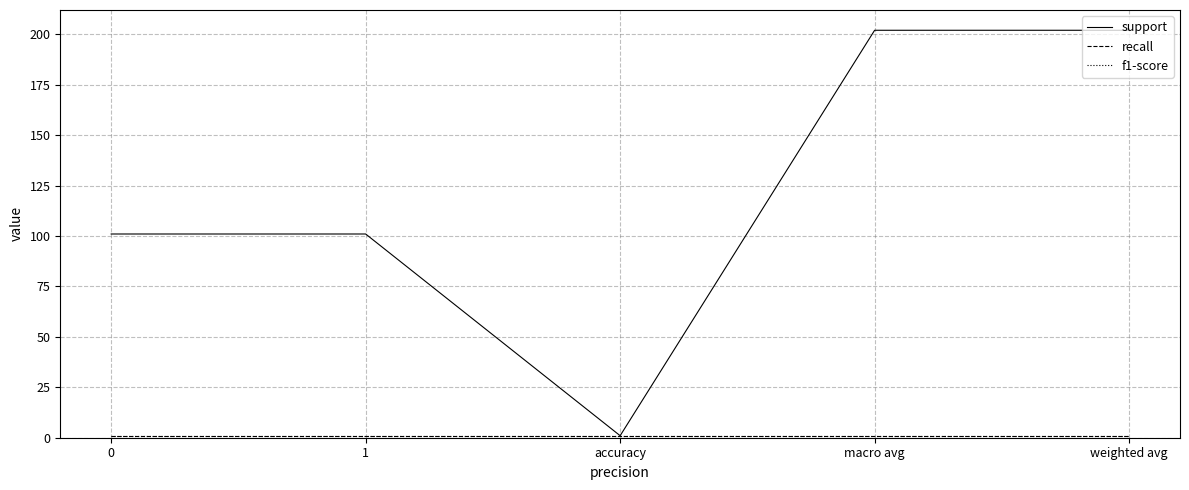

True or false: support and f1-score intersect in this chart.

False